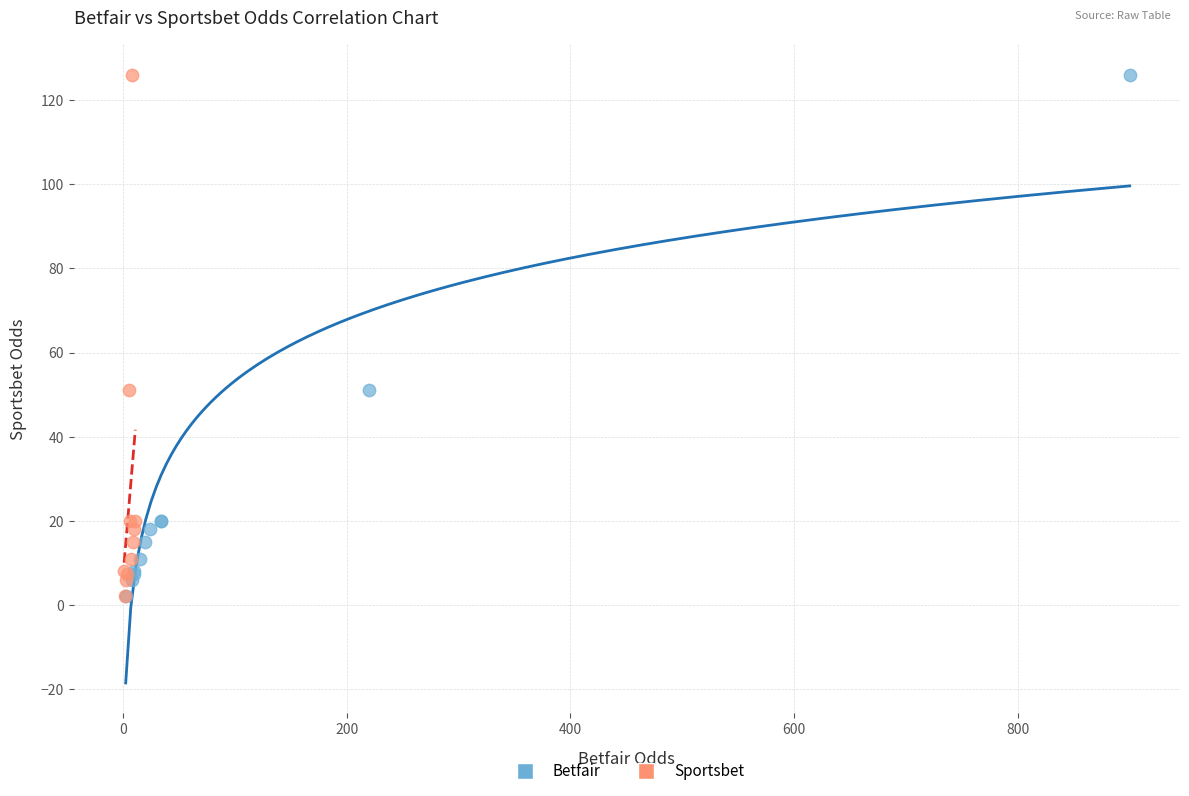

What are all the series names shown in the legend?

Betfair, Sportsbet